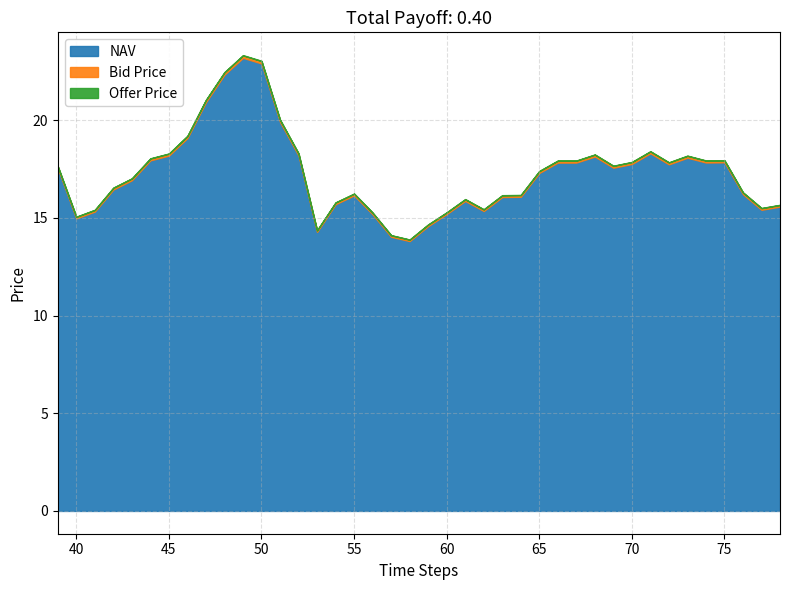

How many values in the Bid Price series are below 17?

19